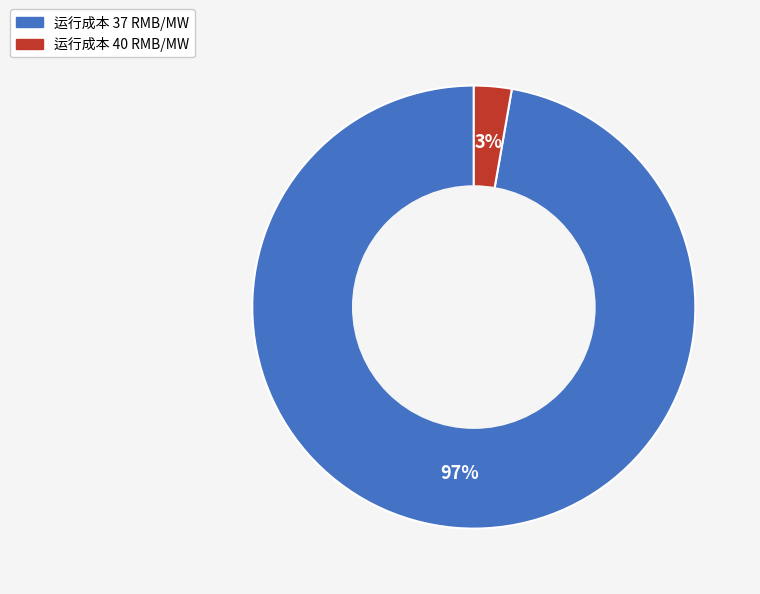

To the nearest percent, what is the average slice percentage?

50%